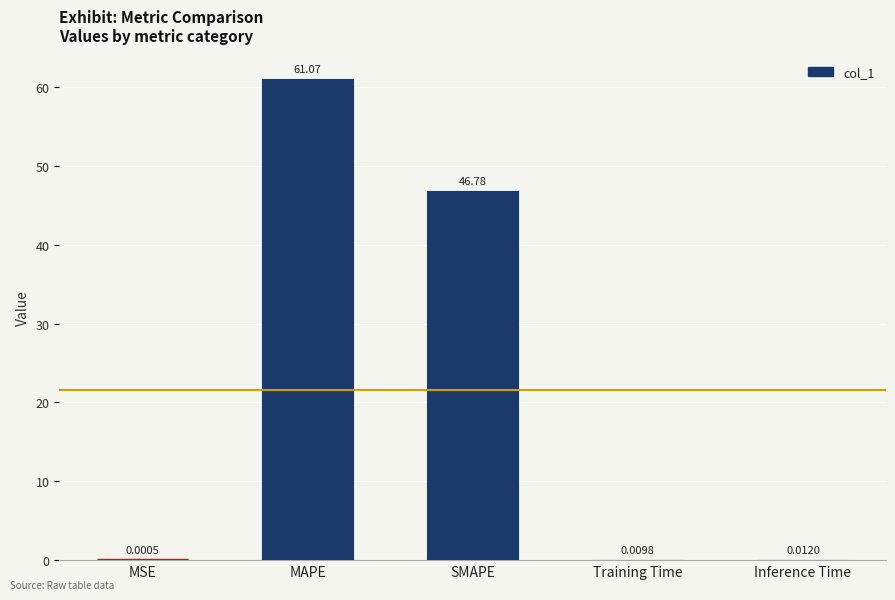

Are the bars horizontal?

No